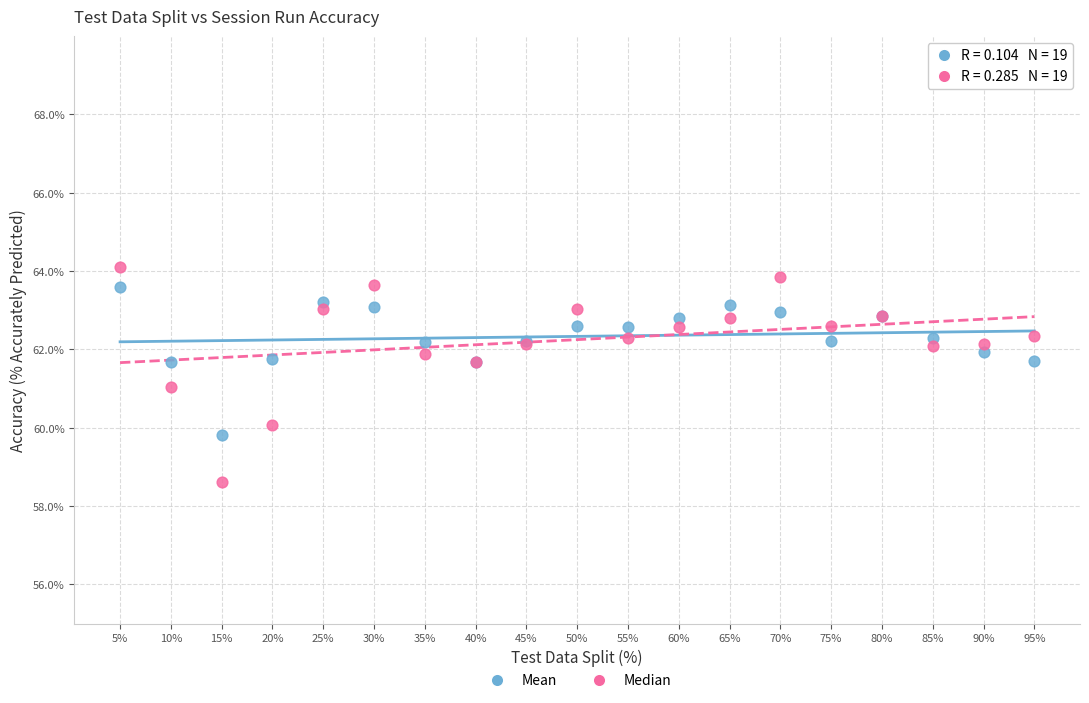

Which series contains the lowest Y value?

Median